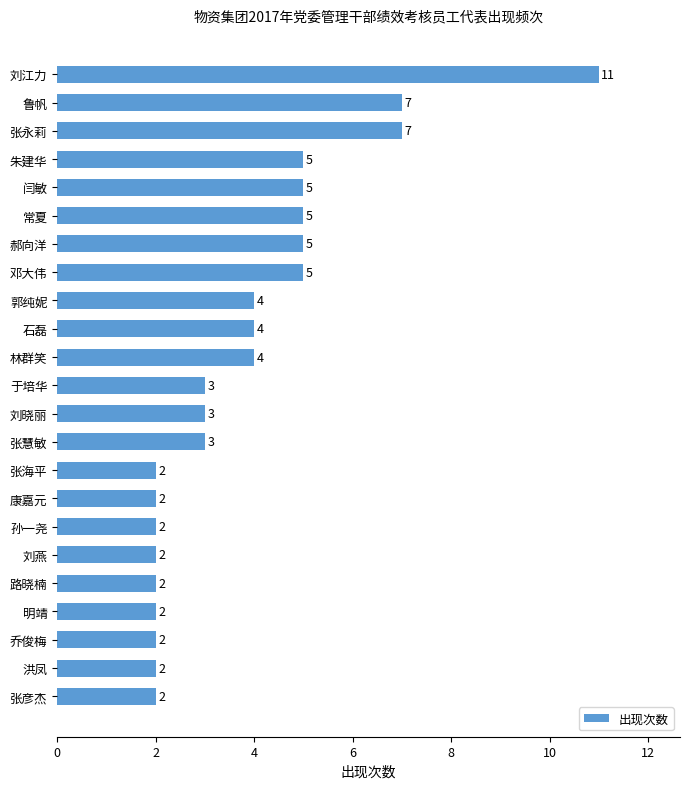

What is the difference between the maximum and minimum values?

9